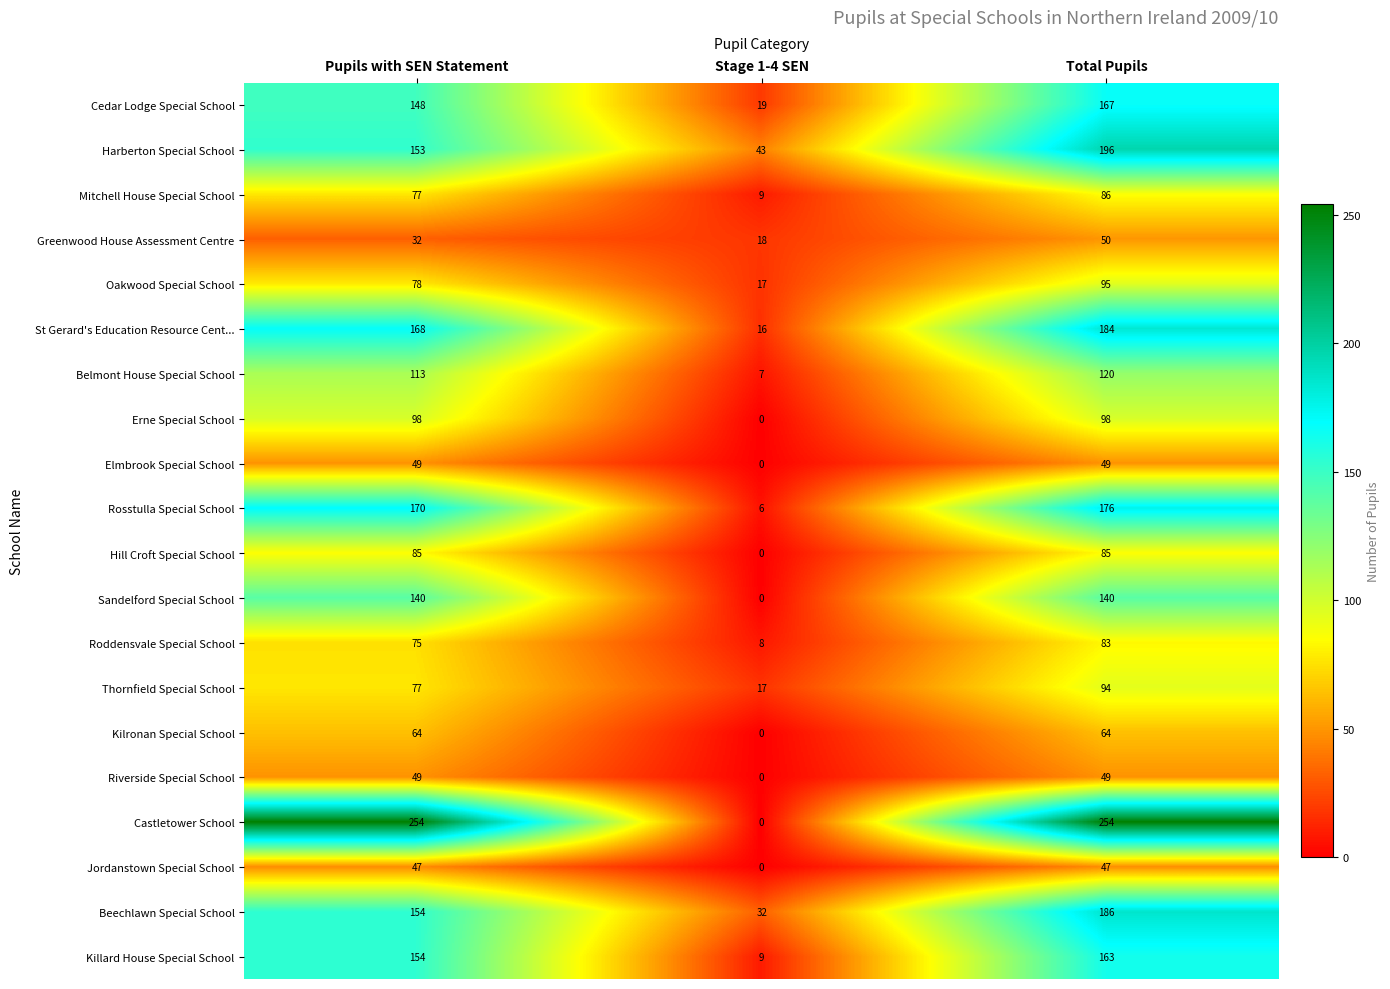

The Beechlawn Special School series shows 32 at Stage 1-4 SEN. True or false?

True